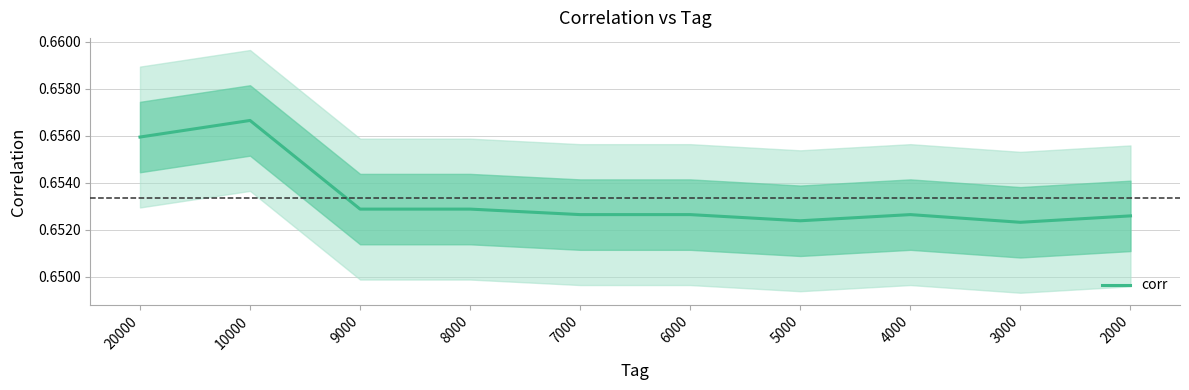

Where is the first local minimum?

5000